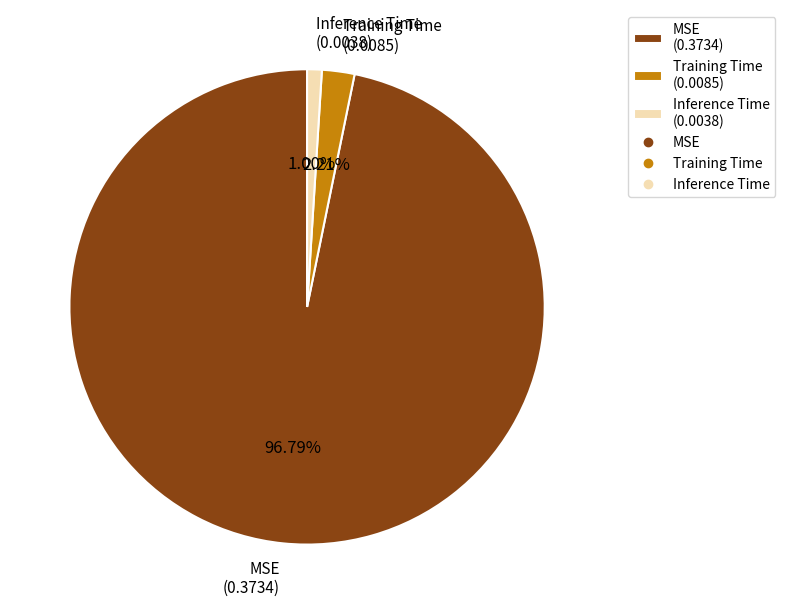

Is the sum of MSE and Inference Time greater than half?

Yes